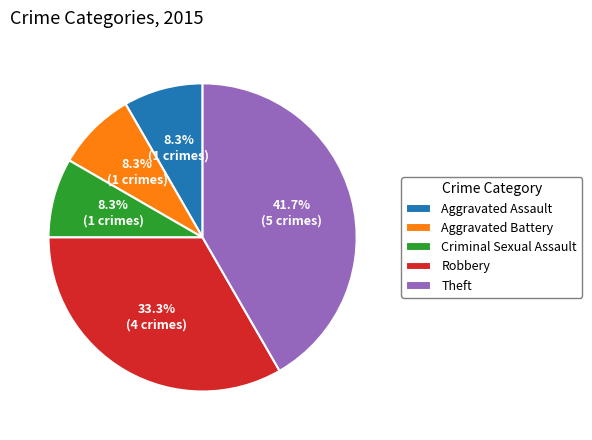

Which has a higher value, Theft or Aggravated Assault?

Theft